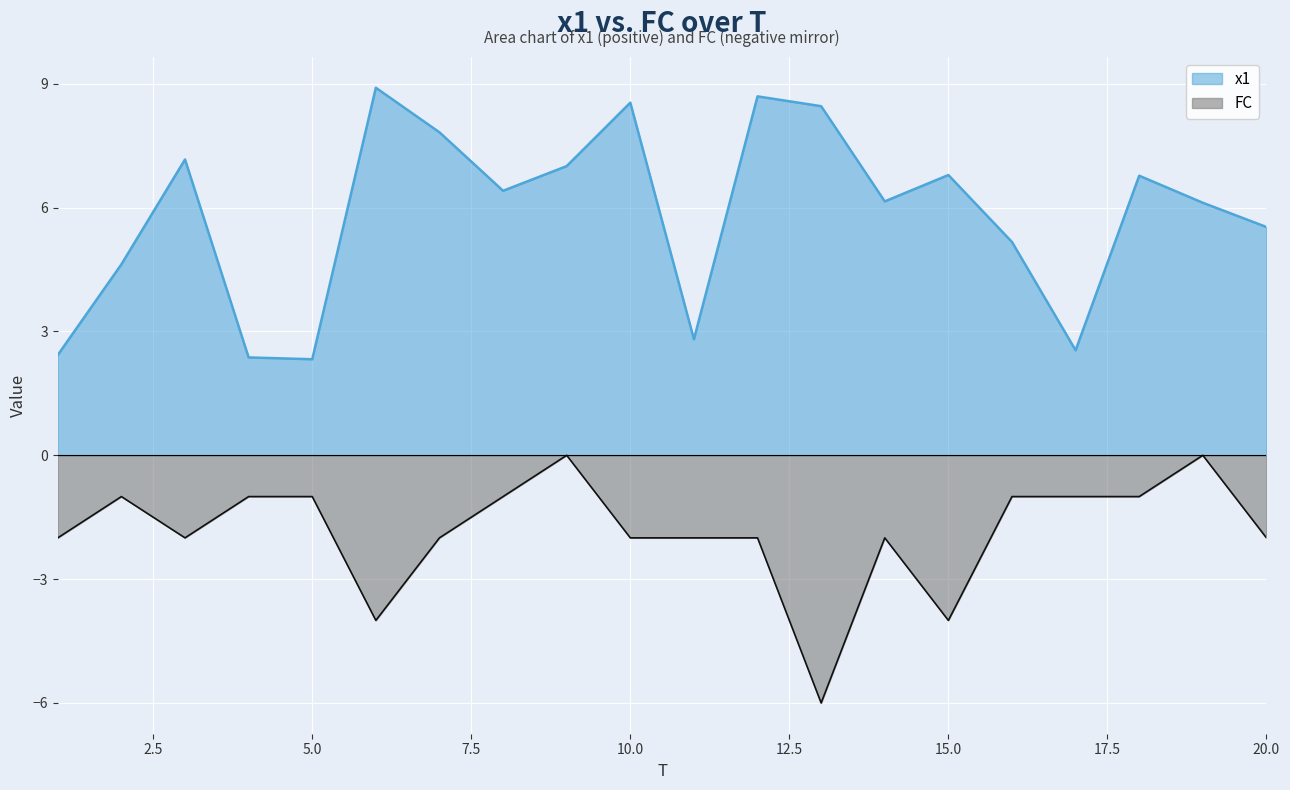

Where does the x1 series first go above 6?

3